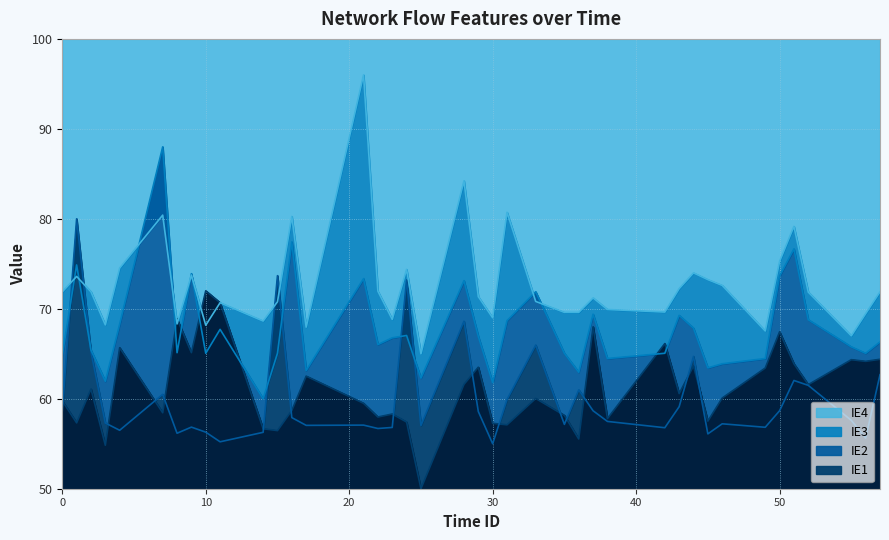

True or false: average_n_dest_ip has a value of 65.1 at 35.

True